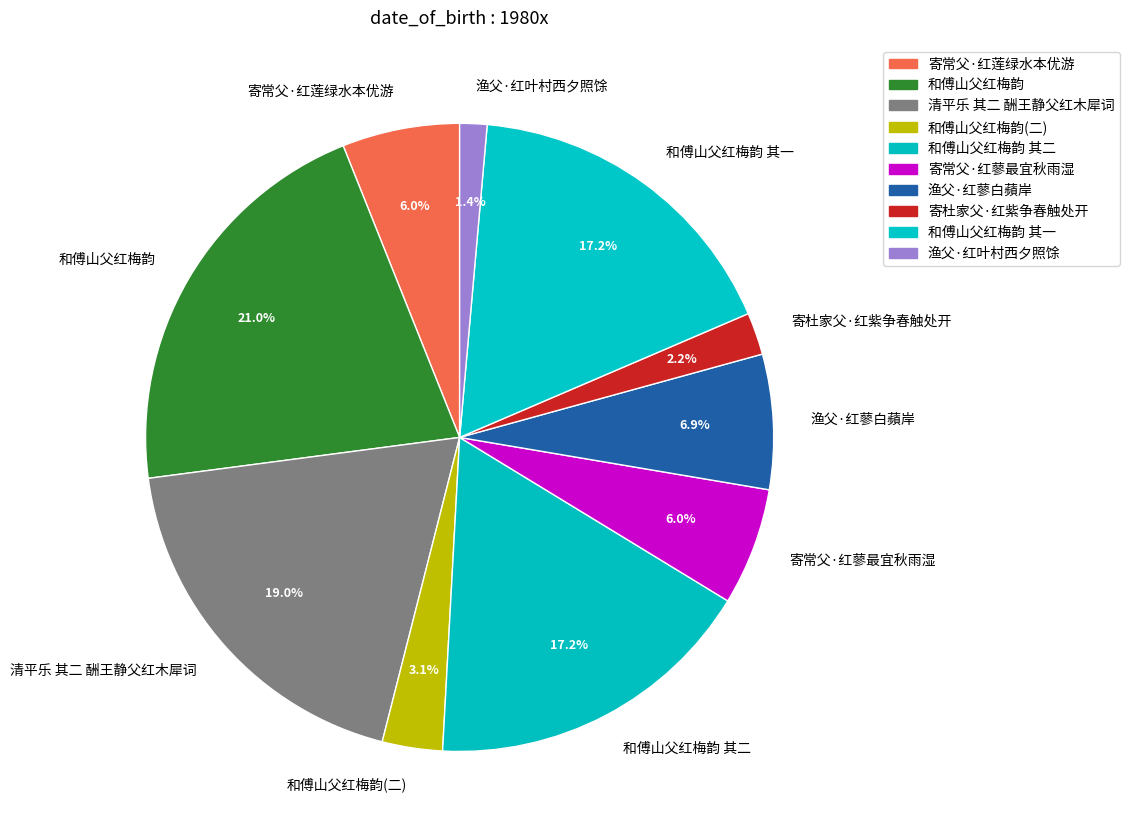

Does any single category account for the majority?

No